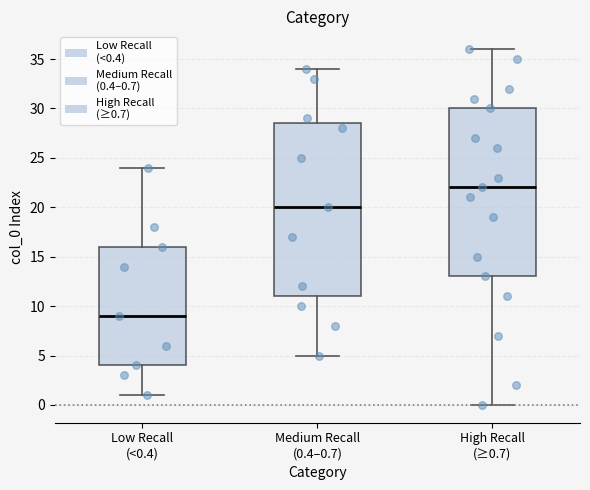

Reading left to right, transcribe this box plot: for each box, give where its median line is, the range the box spans, and where its two whiskers end, as read against the y-axis. The values are not printed on the chart, so give them approximately, as read against the axis.

Low Recall (<0.4): median 9.0, box 4.0 to 16.0, whiskers 1.0 to 24.0
Medium Recall (0.4–0.7): median 20.0, box 11.0 to 28.5, whiskers 5.0 to 34.0
High Recall (≥0.7): median 22.0, box 13.0 to 30.0, whiskers 0.0 to 36.0